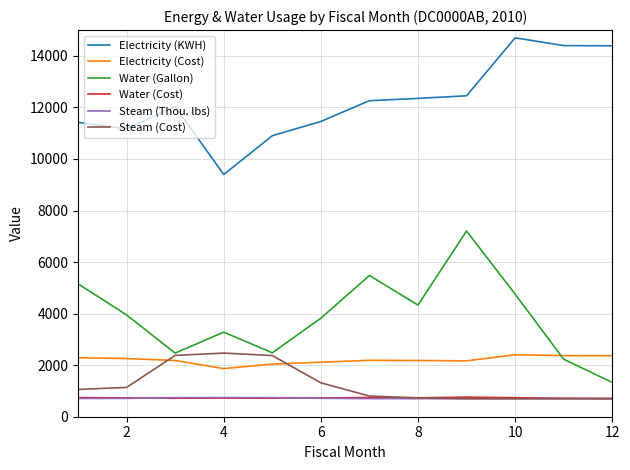

Which series has the largest total across all categories?

Electricity (KWH)